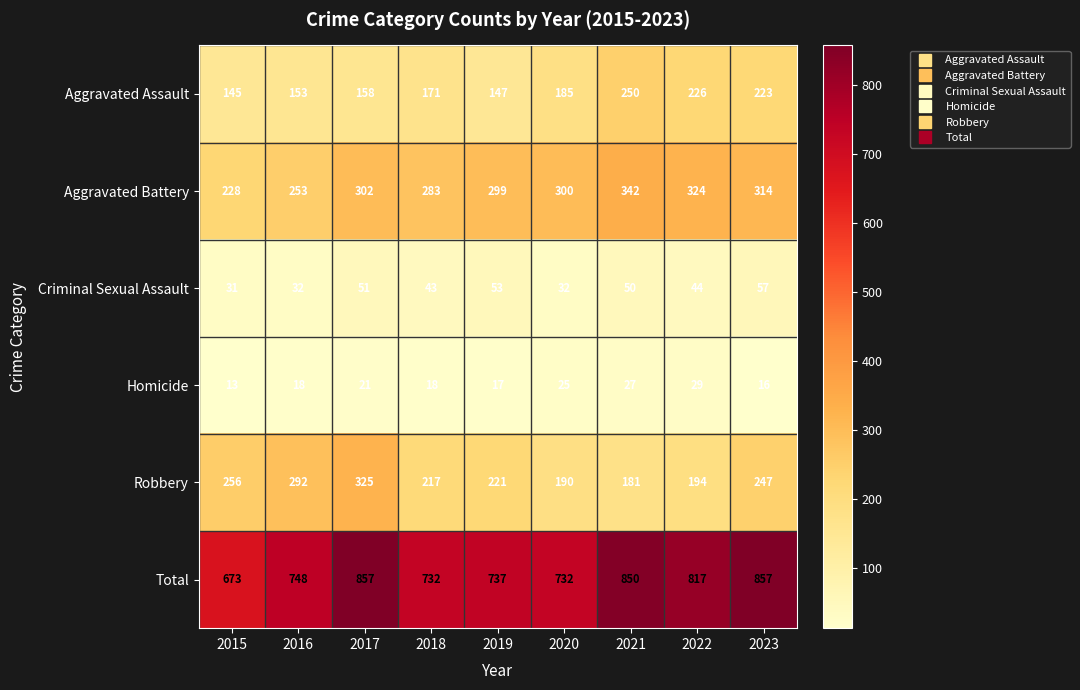

Between 2021 and 2023, which series saw the biggest shift?

Robbery